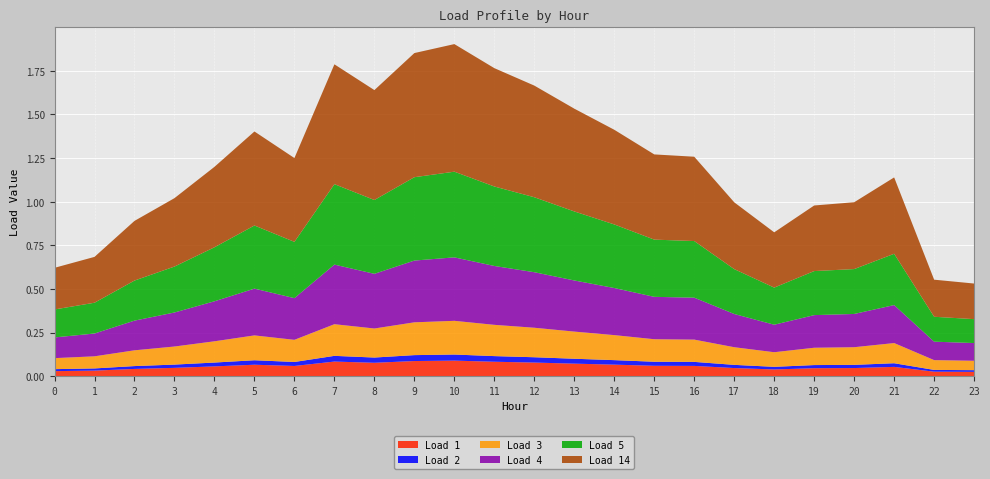

Reading left to right, extract all data points from this chart.

Load 1: 0=0.0	1=0.0	2=0.0	3=0.0	4=0.1	5=0.1	6=0.1	7=0.1	8=0.1	9=0.1	10=0.1	11=0.1	12=0.1	13=0.1	14=0.1	15=0.1	16=0.1	17=0.0	18=0.0	19=0.0	20=0.0	21=0.1	22=0.0	23=0.0
Load 2: 0=0.0	1=0.0	2=0.0	3=0.0	4=0.0	5=0.0	6=0.0	7=0.0	8=0.0	9=0.0	10=0.0	11=0.0	12=0.0	13=0.0	14=0.0	15=0.0	16=0.0	17=0.0	18=0.0	19=0.0	20=0.0	21=0.0	22=0.0	23=0.0
Load 3: 0=0.1	1=0.1	2=0.1	3=0.1	4=0.1	5=0.1	6=0.1	7=0.2	8=0.2	9=0.2	10=0.2	11=0.2	12=0.2	13=0.2	14=0.1	15=0.1	16=0.1	17=0.1	18=0.1	19=0.1	20=0.1	21=0.1	22=0.1	23=0.1
Load 4: 0=0.1	1=0.1	2=0.2	3=0.2	4=0.2	5=0.3	6=0.2	7=0.3	8=0.3	9=0.4	10=0.4	11=0.3	12=0.3	13=0.3	14=0.3	15=0.2	16=0.2	17=0.2	18=0.2	19=0.2	20=0.2	21=0.2	22=0.1	23=0.1
Load 5: 0=0.2	1=0.2	2=0.2	3=0.3	4=0.3	5=0.4	6=0.3	7=0.5	8=0.4	9=0.5	10=0.5	11=0.5	12=0.4	13=0.4	14=0.4	15=0.3	16=0.3	17=0.3	18=0.2	19=0.3	20=0.3	21=0.3	22=0.1	23=0.1
Load 14: 0=0.2	1=0.3	2=0.3	3=0.4	4=0.5	5=0.5	6=0.5	7=0.7	8=0.6	9=0.7	10=0.7	11=0.7	12=0.6	13=0.6	14=0.5	15=0.5	16=0.5	17=0.4	18=0.3	19=0.4	20=0.4	21=0.4	22=0.2	23=0.2